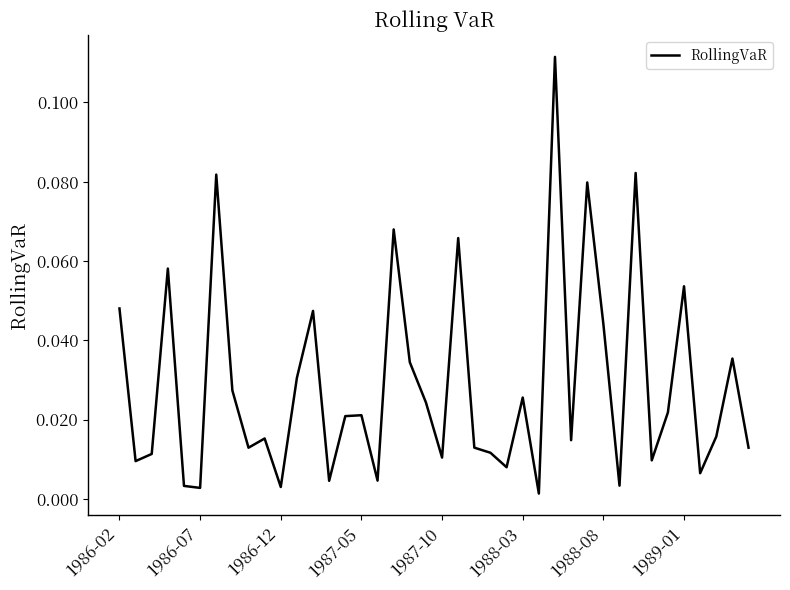

What is the difference between the maximum and minimum values?

0.1